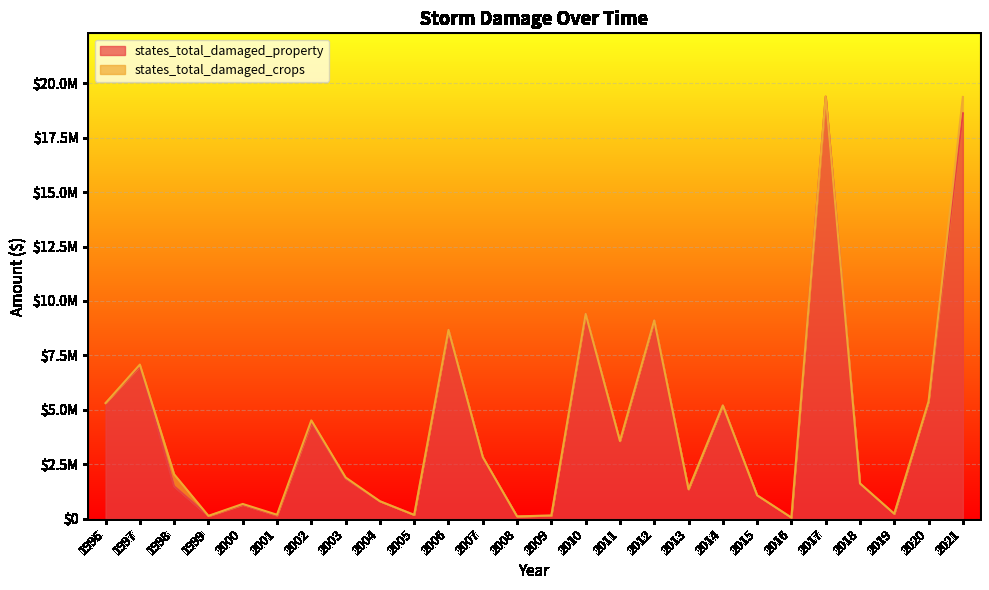

Which category has the lowest value across all series?

2016